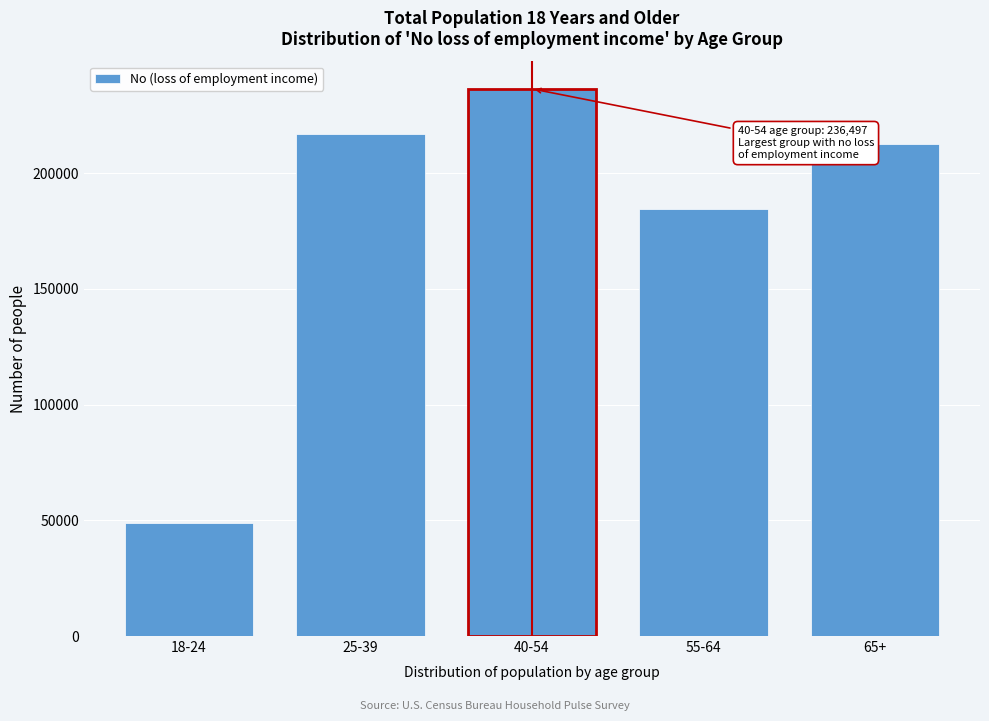

Reading left to right, transcribe all the data shown in this chart.

18-24=48883	25-39=216798	40-54=236497	55-64=184453	65+=212693